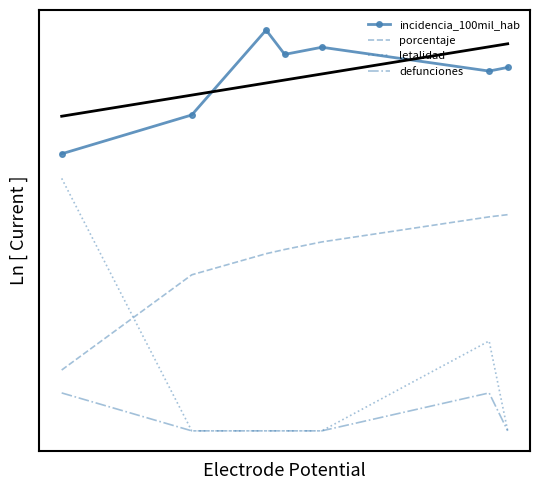

True or false: incidencia_100mil_hab and letalidad intersect in this chart.

False